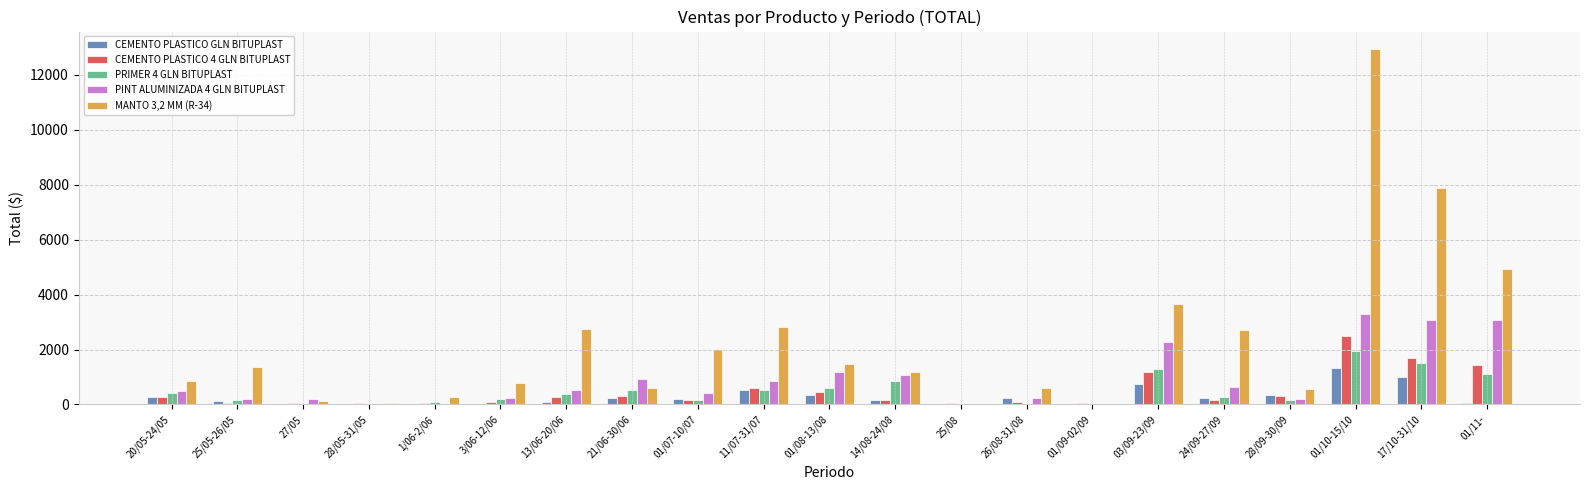

Which series has the largest range (max minus min)?

MANTO 3,2 MM (R-34)